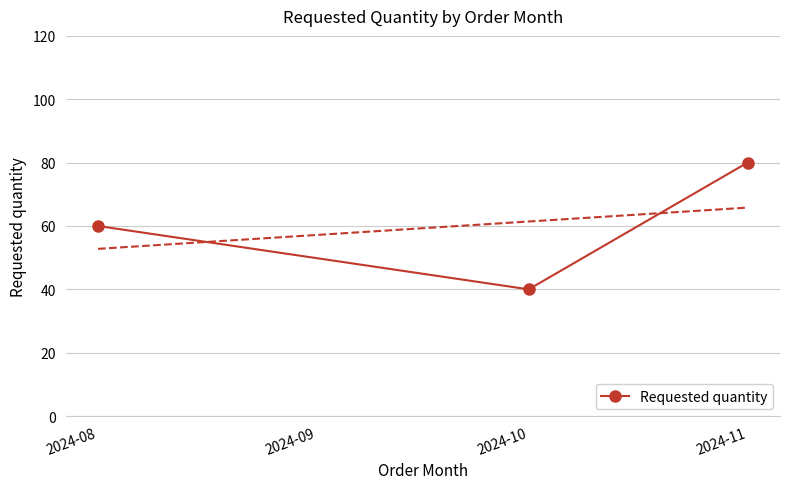

How many lines are shown in the chart?

1